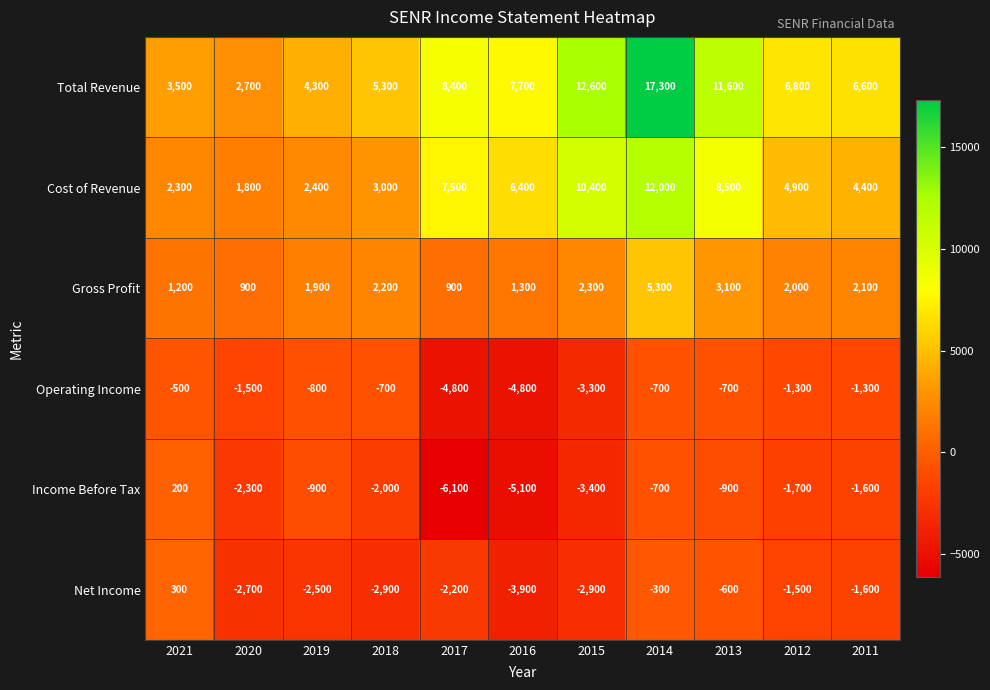

At which label does Operating Income first exceed -1300?

2021